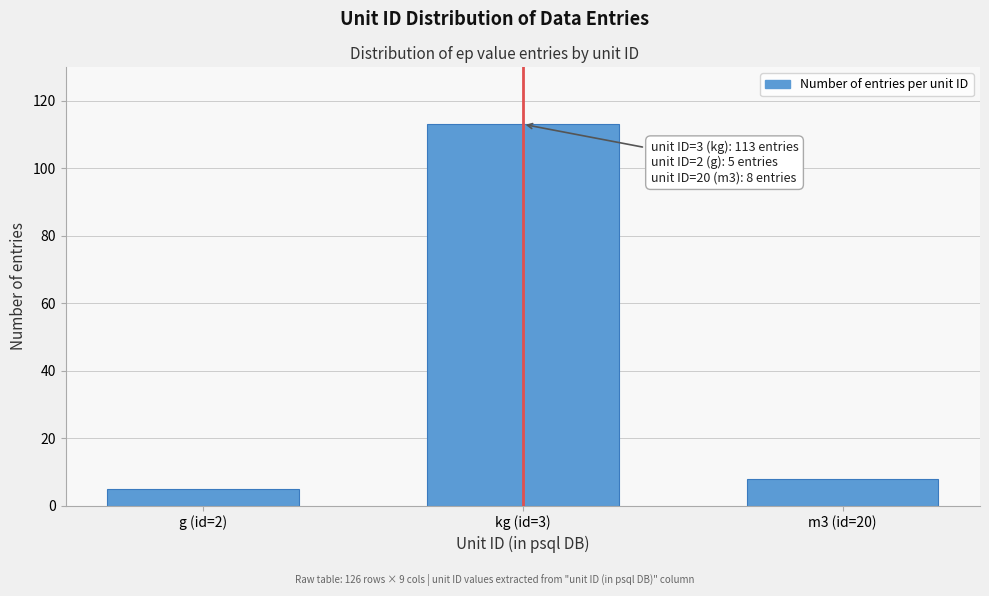

Reading left to right, list all the values displayed in this chart.

5	113	8